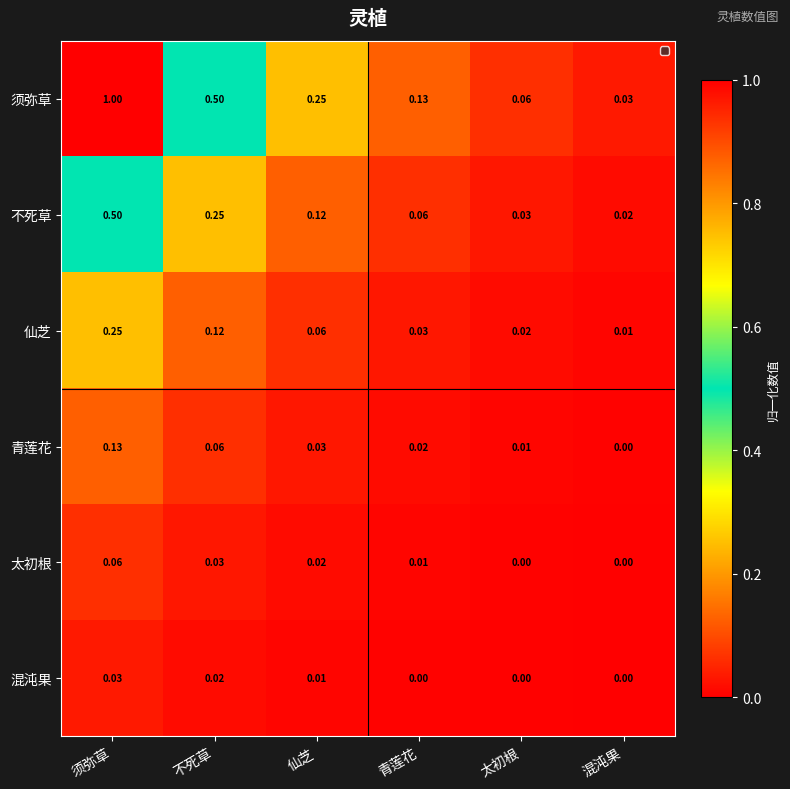

What is the spread (max minus min) of values at 须弥草?

1.0